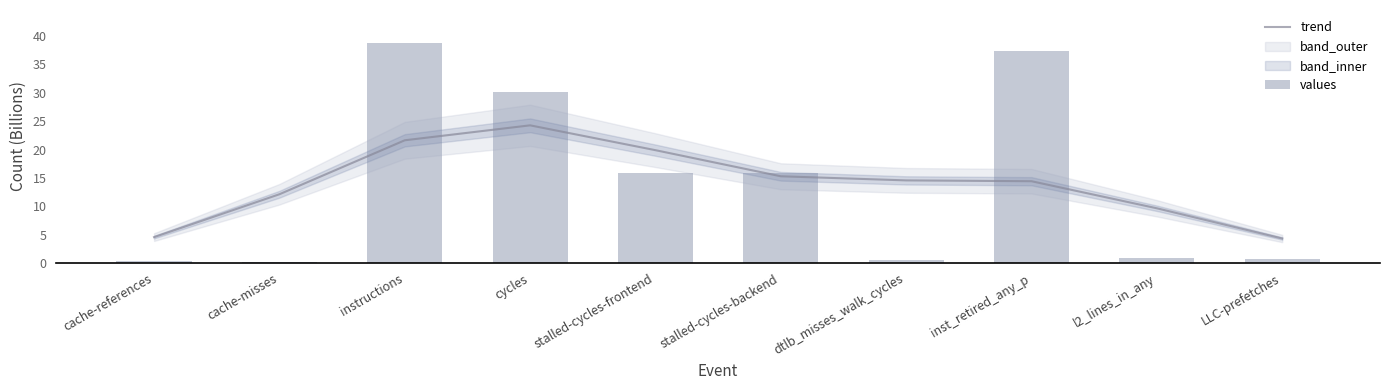

What is the average value of the trend series?

14.1